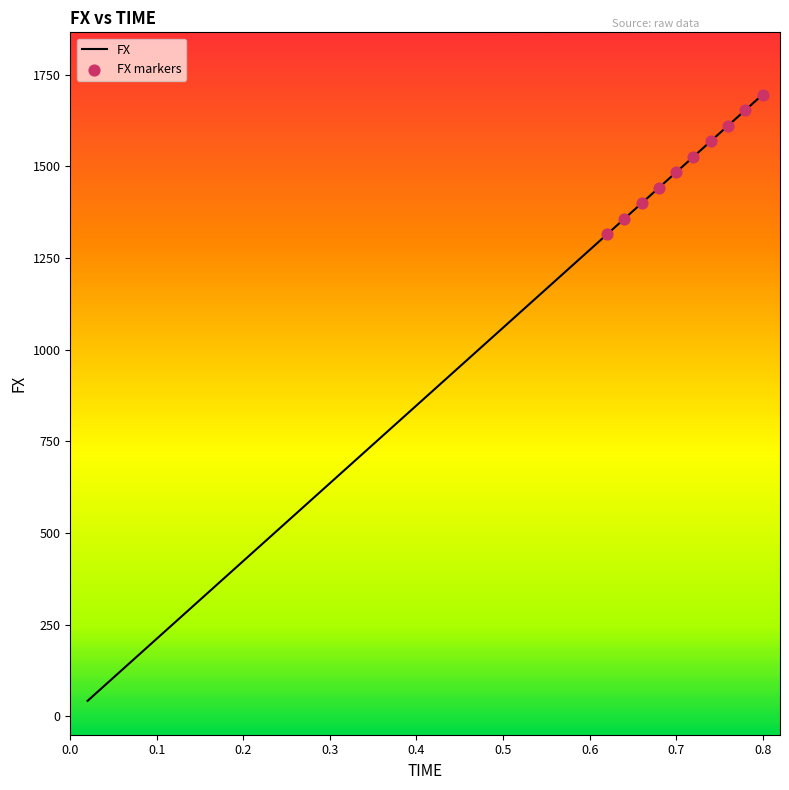

What is the minimum value shown in the chart?

42.4